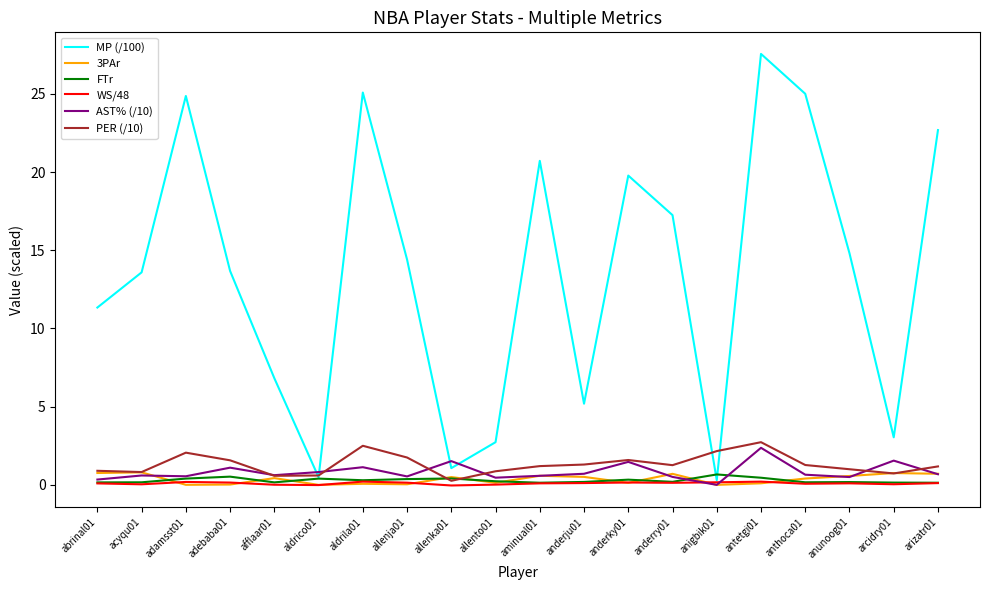

What is the sum of all PER (/10) values?

26.3